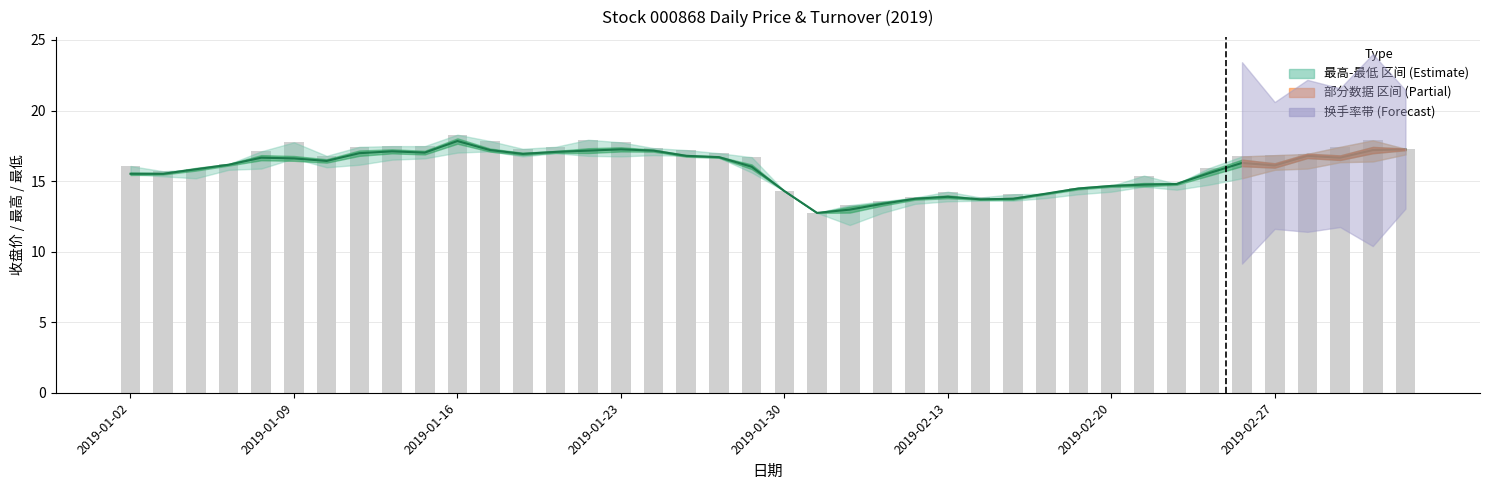

Does the chart contain any negative values?

No